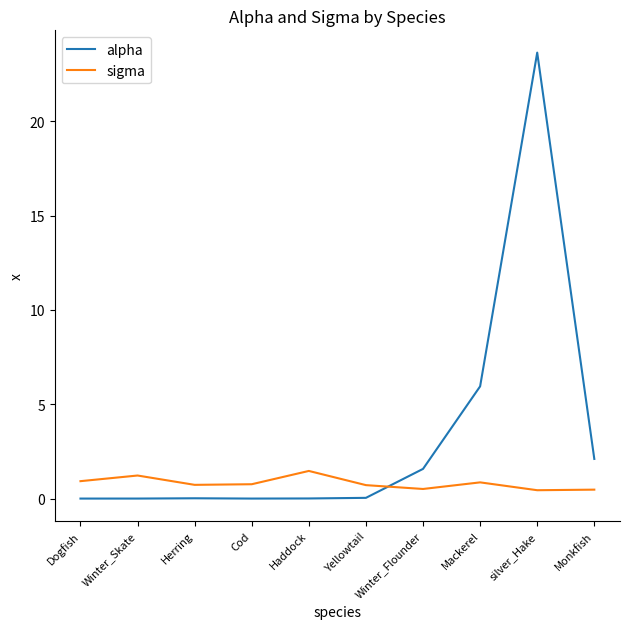

What is the spread (max minus min) of values at Cod?

0.8